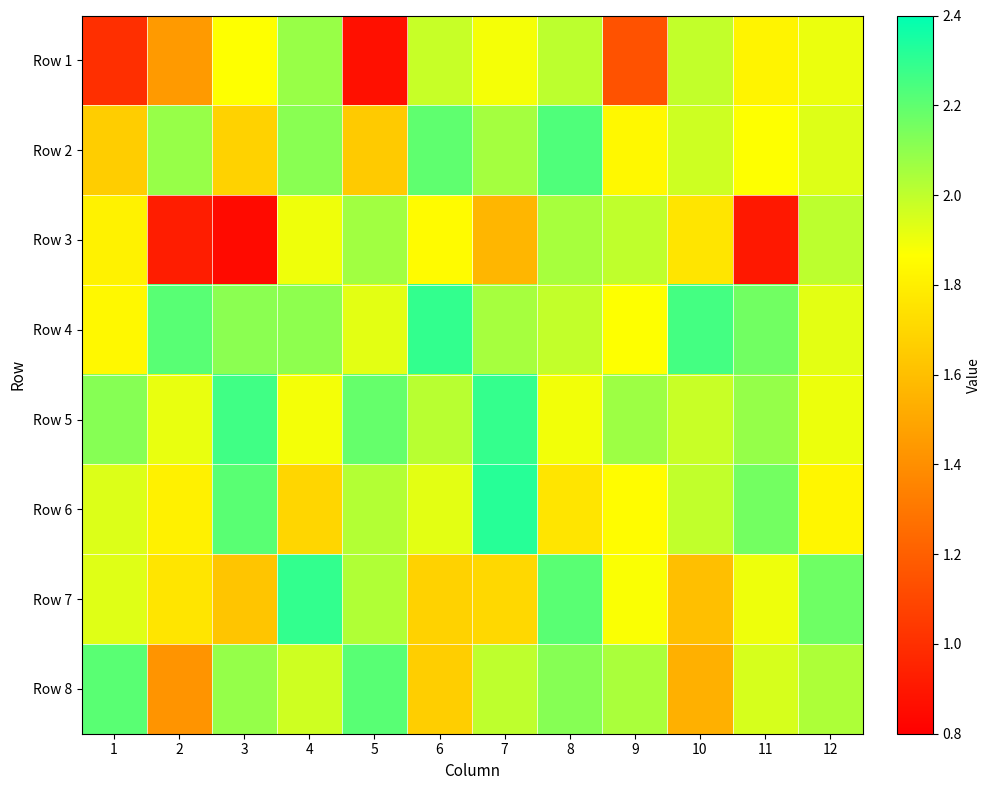

Which has a higher value, 12 or 9?

12